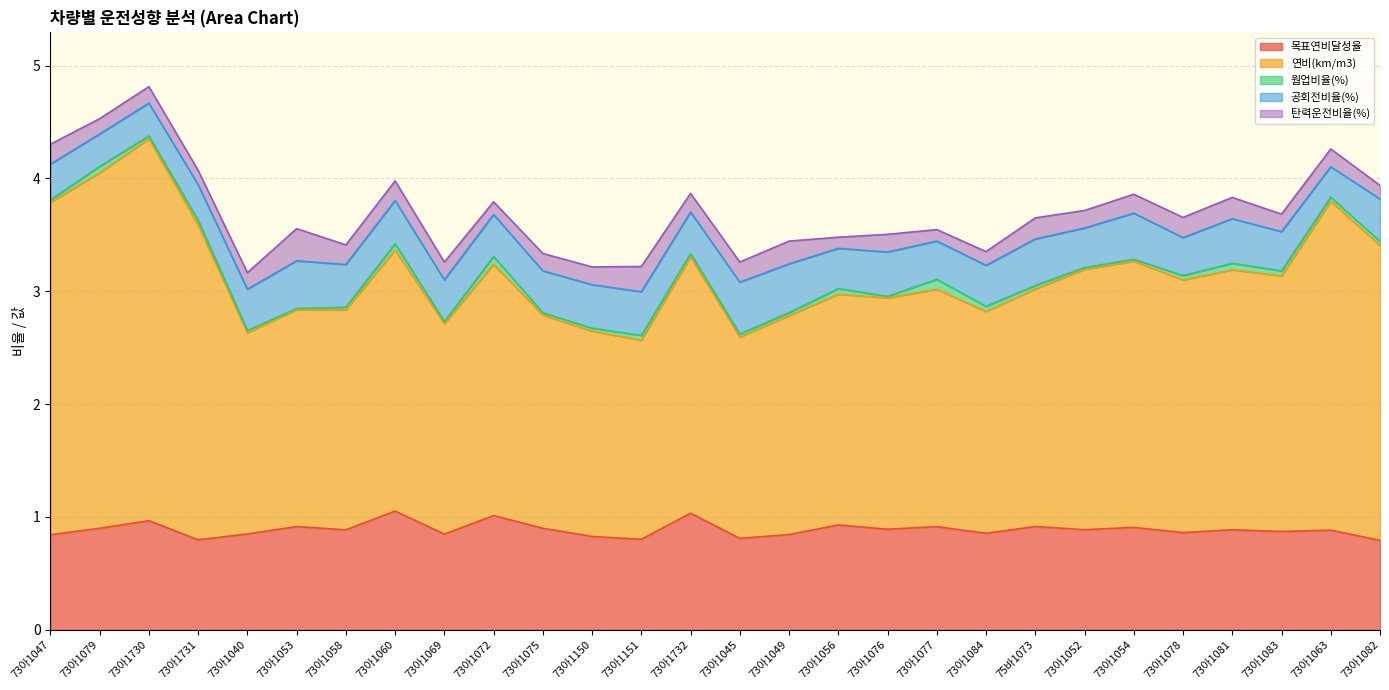

The value of 공회전비율(%) at 73아1047 is 0.5. True or false?

False